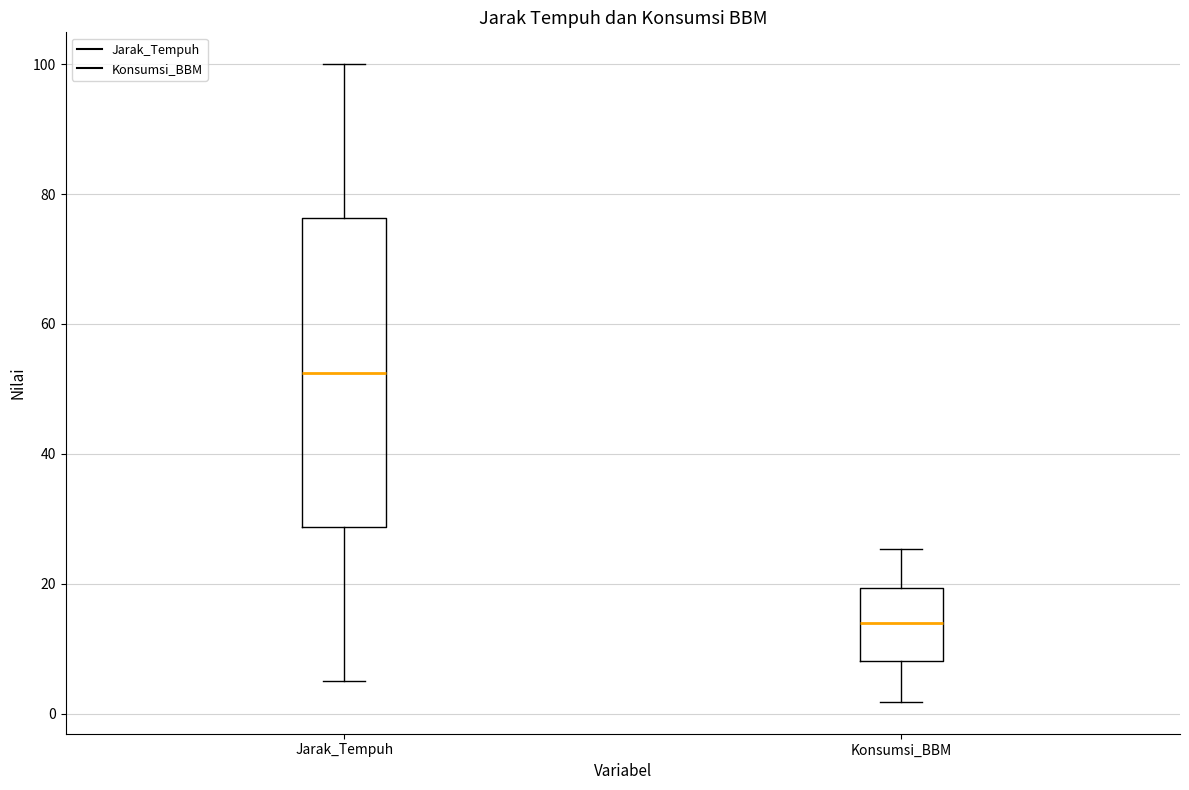

Reading left to right, transcribe this box plot: for each box, give where its median line is, the range the box spans, and where its two whiskers end, as read against the y-axis. The values are not printed on the chart, so give them approximately, as read against the axis.

Jarak_Tempuh: median 52, box 28 to 76, whiskers 6 to 100
Konsumsi_BBM: median 14, box 8 to 20, whiskers 2 to 26